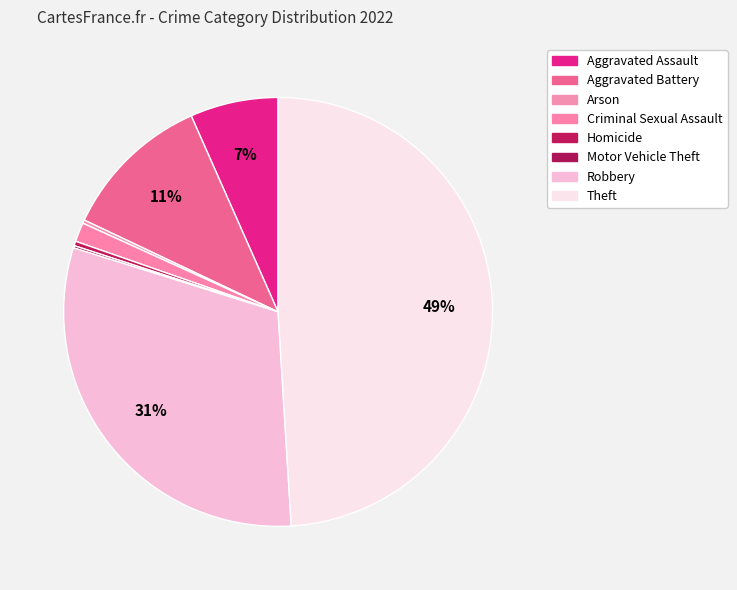

Between Arson and Robbery, which is larger?

Robbery